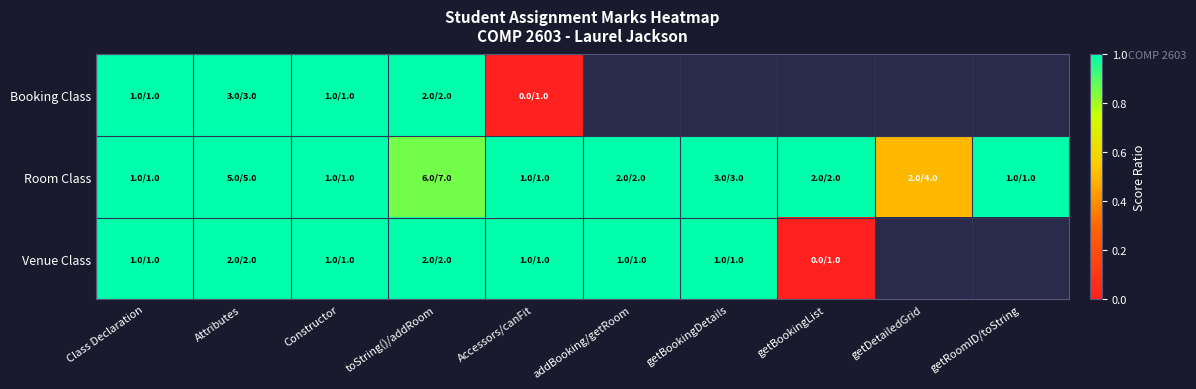

What is the sum of the Venue Class values at Class Declaration and Attributes?

2.0